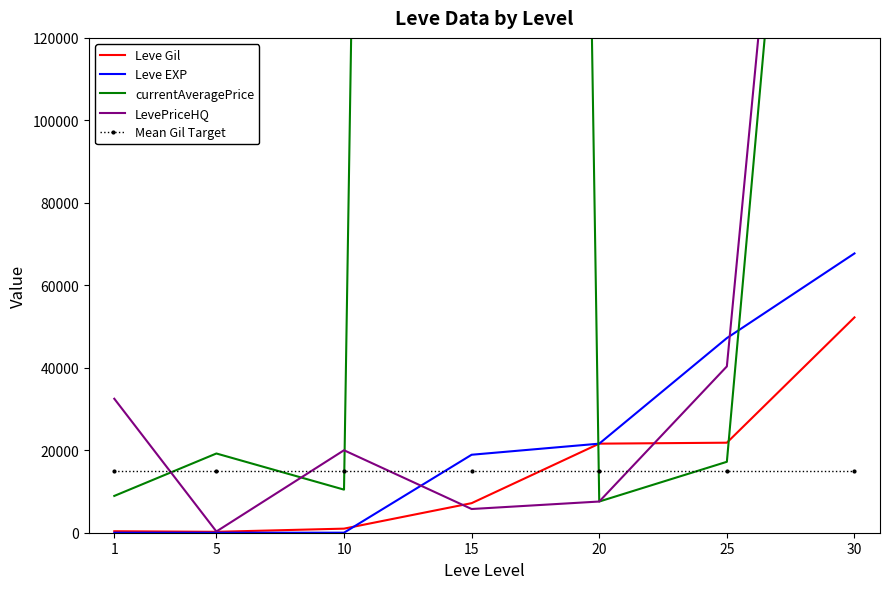

What is the total value across all series at 1?

56689.9